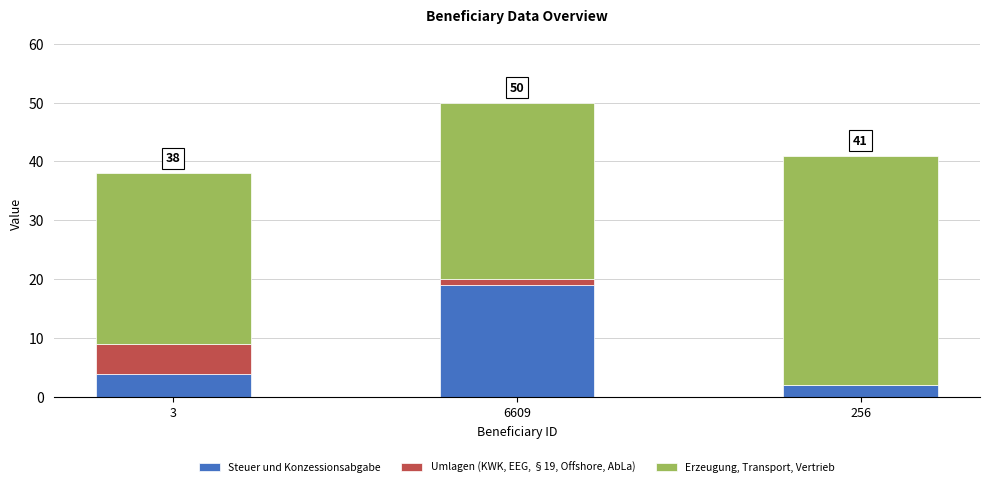

What is the total value across all series at 3?

38